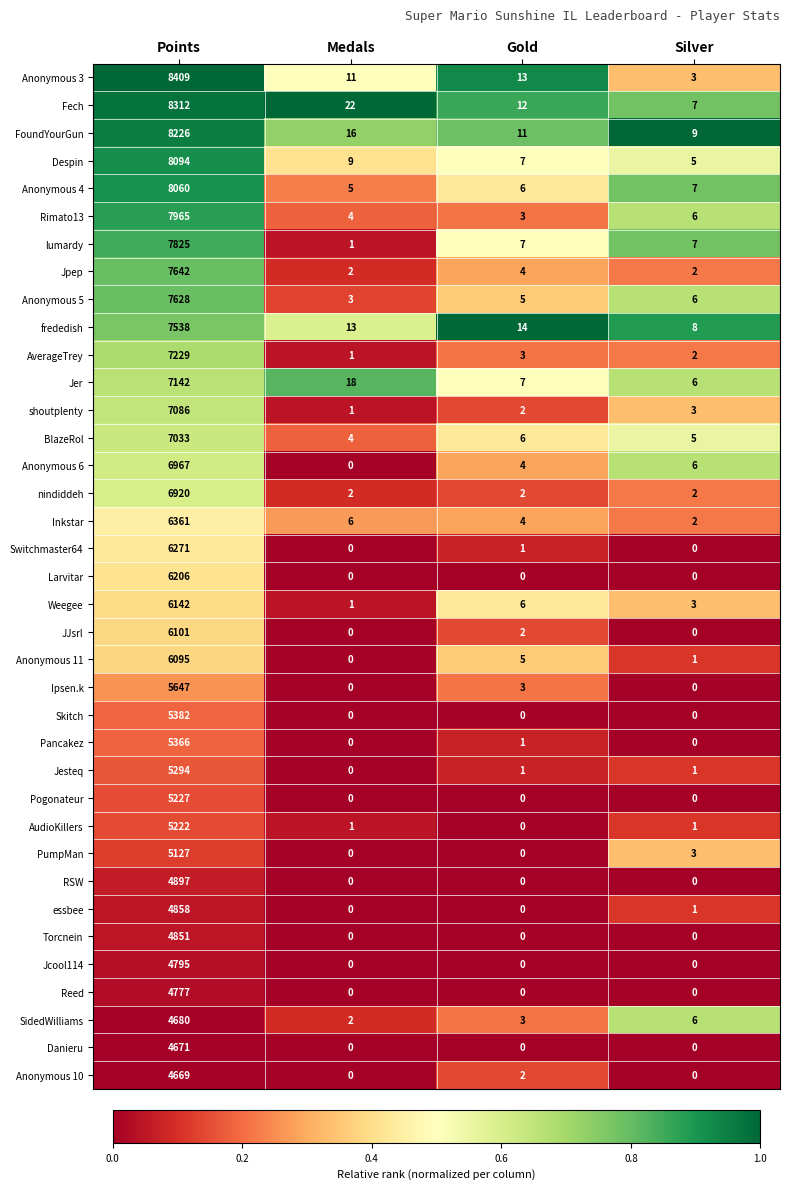

What is the minimum value for Anonymous 5?

3